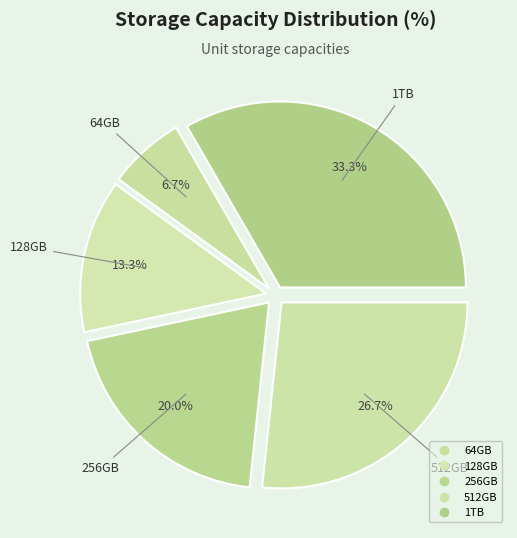

How many segments does this pie chart have?

5